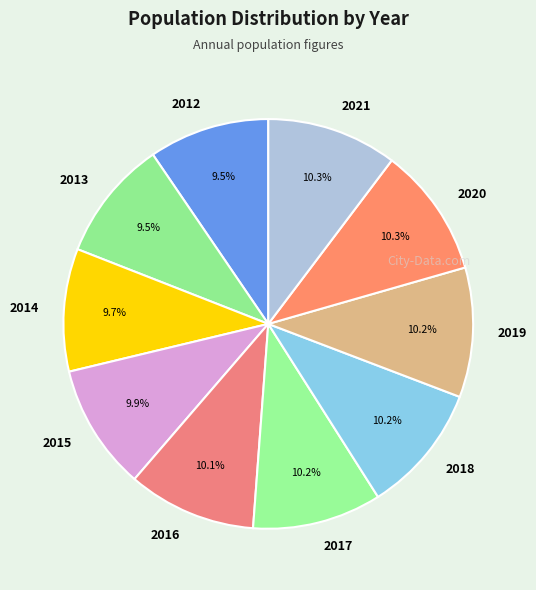

True or false: 2021 accounts for 1% of the total.

False